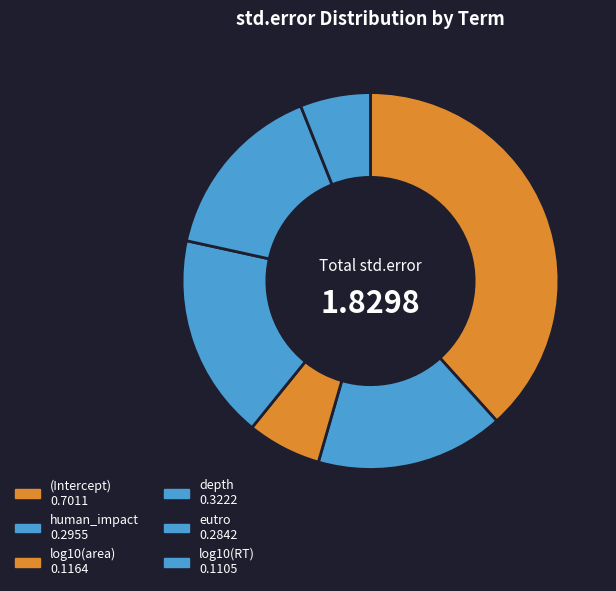

What is the largest slice in the pie chart?

(Intercept)